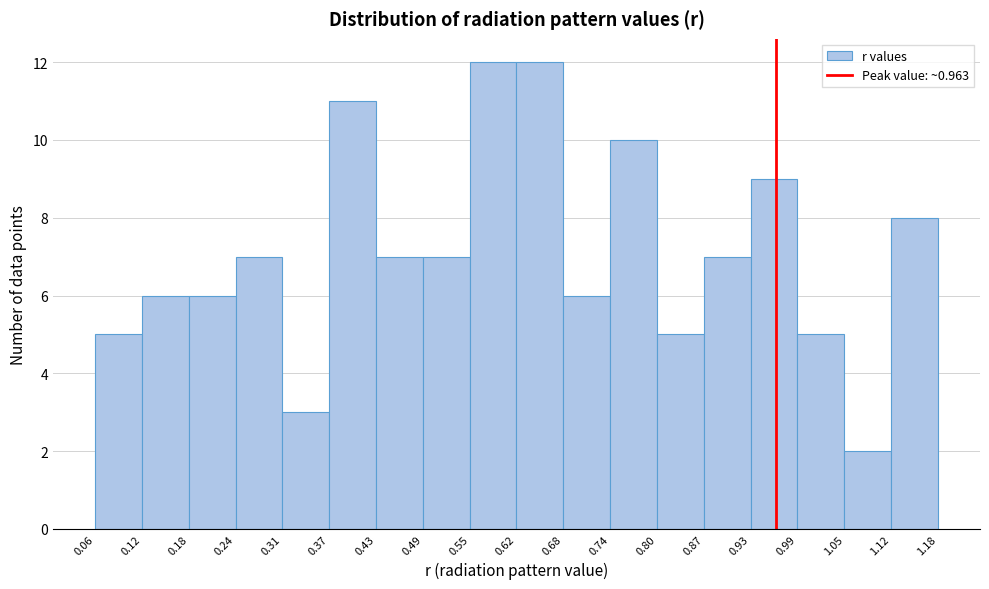

Reading left to right, transcribe this chart: for each bar, give the range it covers on the x-axis and its height. The values are not printed on the chart, so give them approximately, as read against the axis.

0.06 to 0.12: 5
0.12 to 0.18: 6
0.18 to 0.24: 6
0.24 to 0.31: 7
0.31 to 0.37: 3
0.37 to 0.43: 11
0.43 to 0.49: 7
0.49 to 0.55: 7
0.55 to 0.62: 12
0.62 to 0.68: 12
0.68 to 0.74: 6
0.74 to 0.80: 10
0.80 to 0.87: 5
0.87 to 0.93: 7
0.93 to 0.99: 9
0.99 to 1.05: 5
1.05 to 1.12: 2
1.12 to 1.18: 8